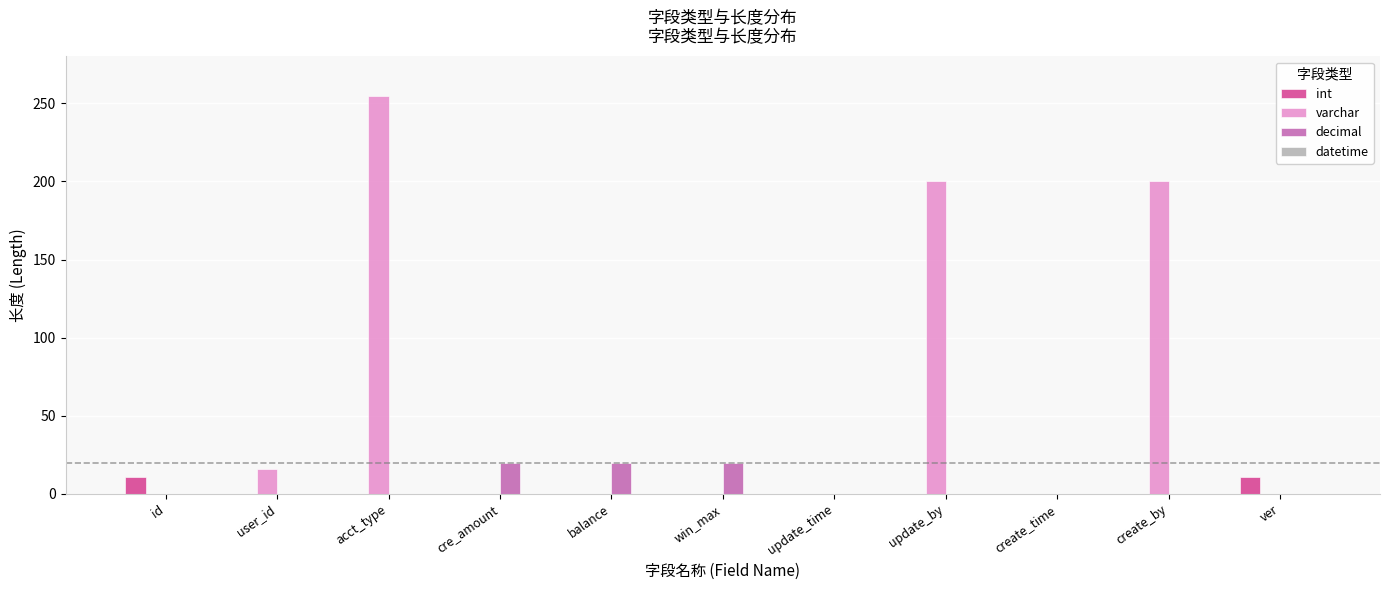

Between create_time and create_by, which series saw the biggest shift?

varchar